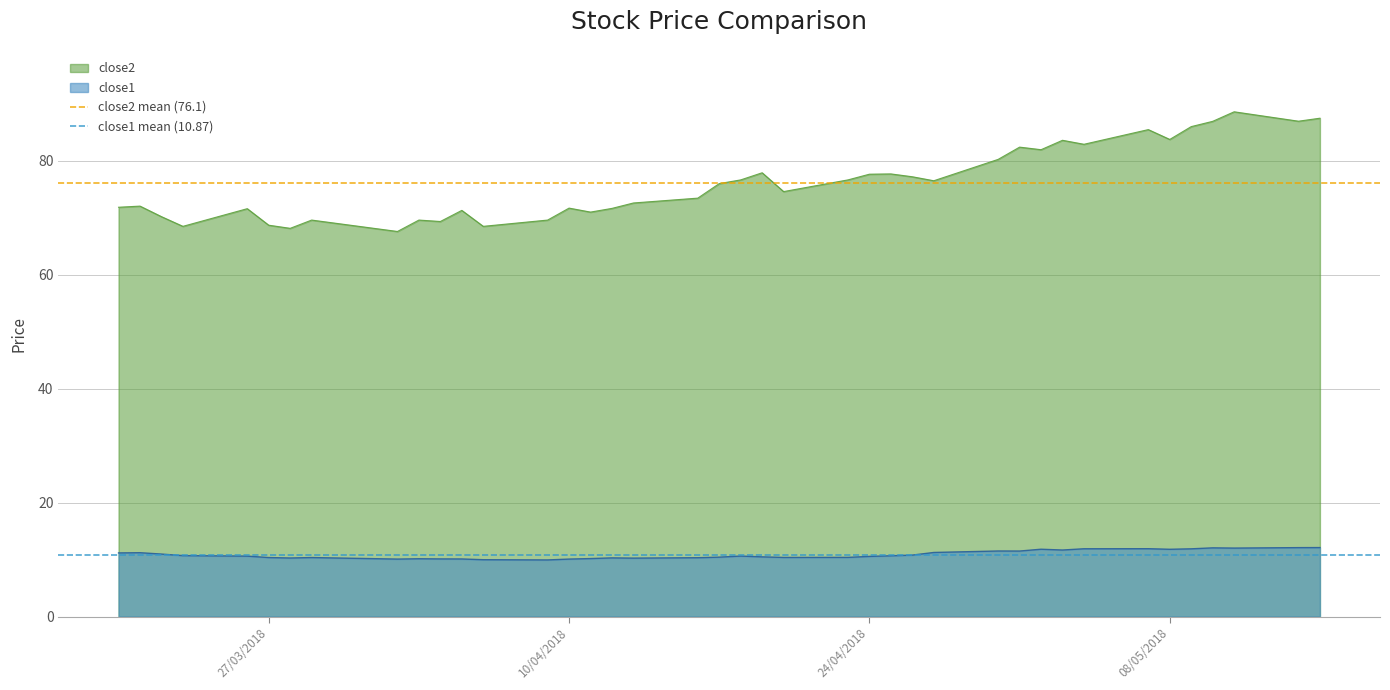

True or false: close2 and close1 cross at least once.

False